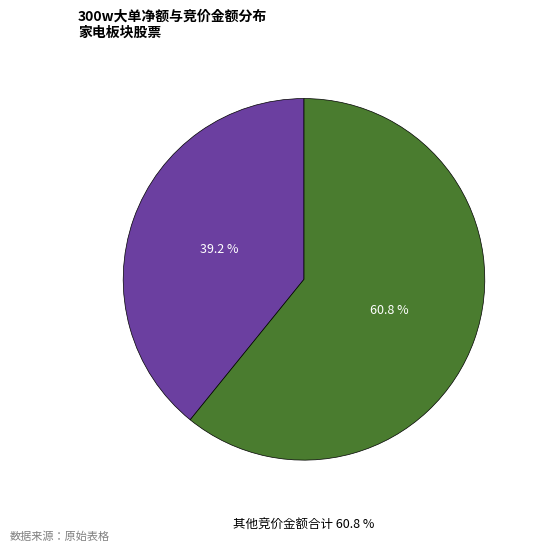

What is the smallest slice in the pie chart?

飞科电器